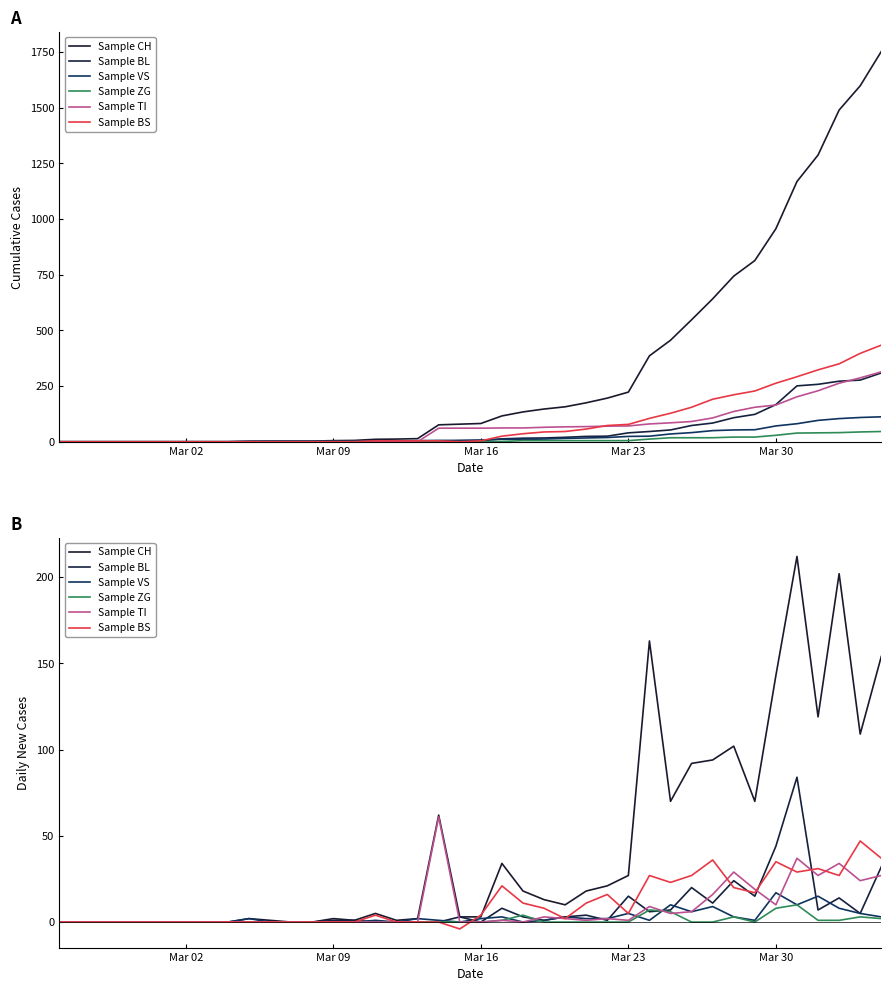

How many intersections are there between Sample BS and Sample ZG?

1